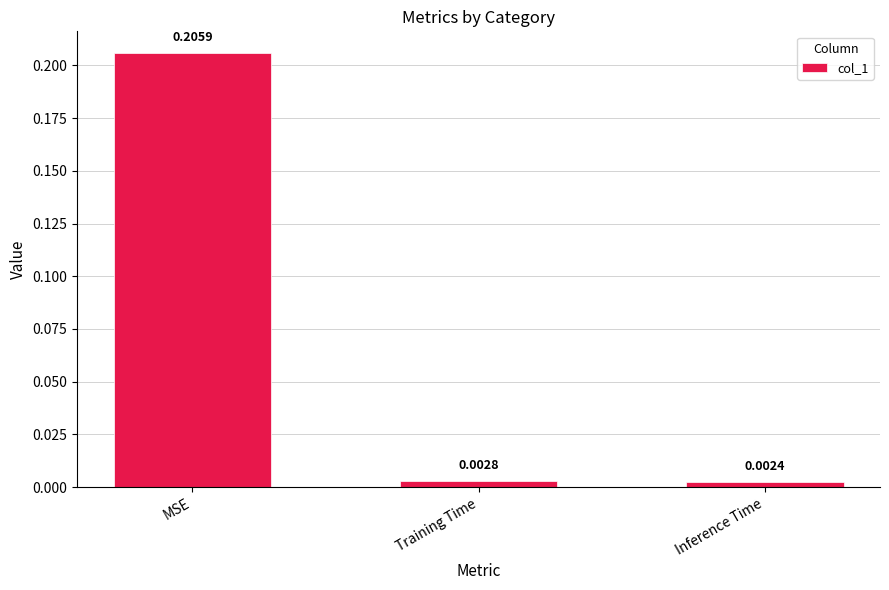

Where is the data nearest to the value 0?

Inference Time